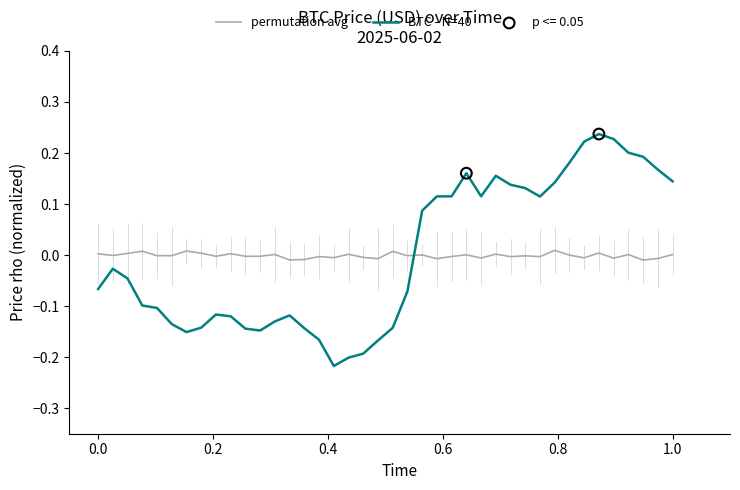

Rank the series by their maximum value, from highest to lowest.

BTC - N=40, permutation avg